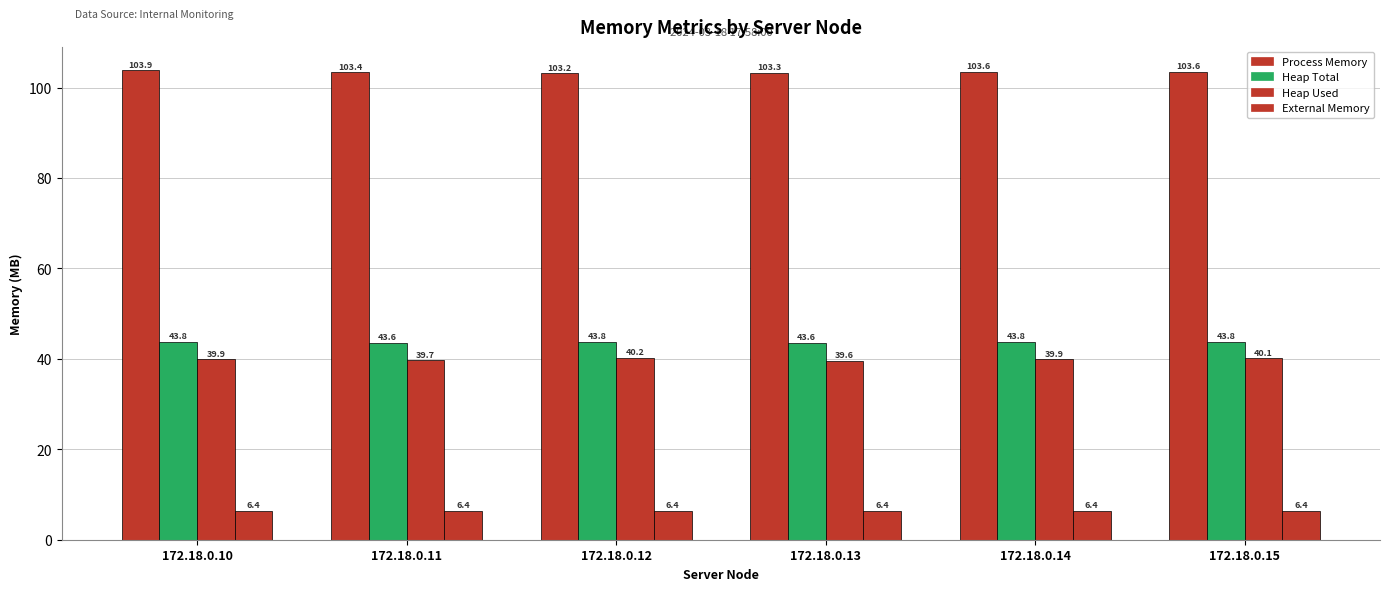

How many series are shown in this chart?

4